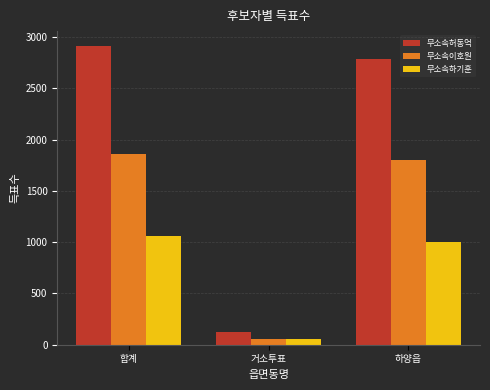

Rank the series at 합계 from lowest to highest value.

무소속하기훈, 무소속이호원, 무소속허동억